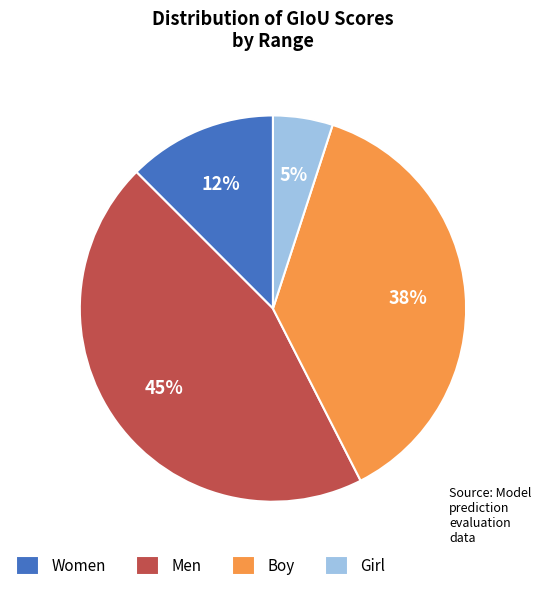

Between Women and Men, which is larger?

Men